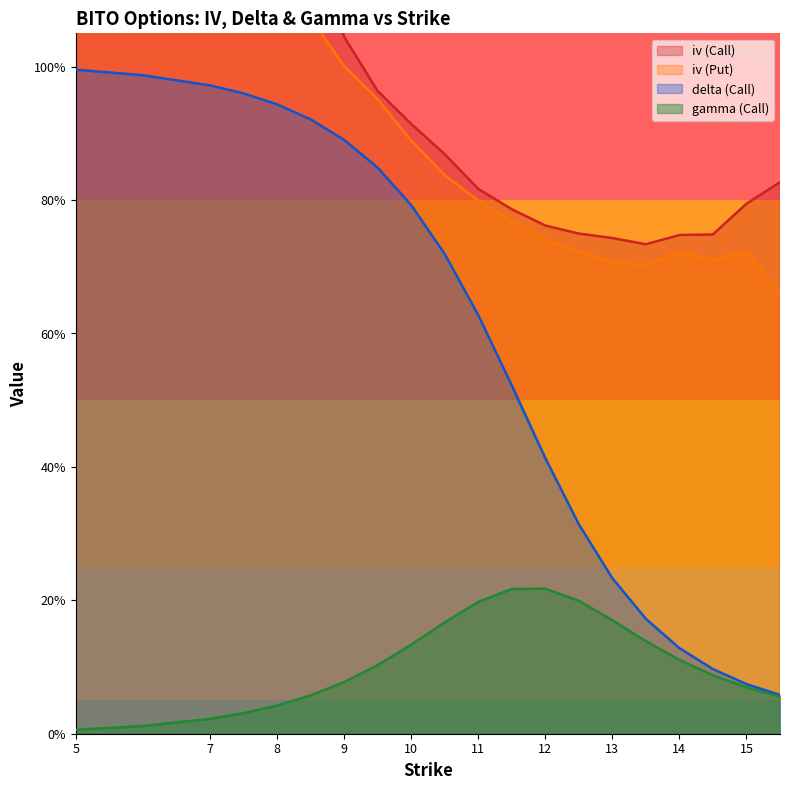

What are all the series names shown in the legend?

iv (Call), iv (Put), delta (Call), gamma (Call)